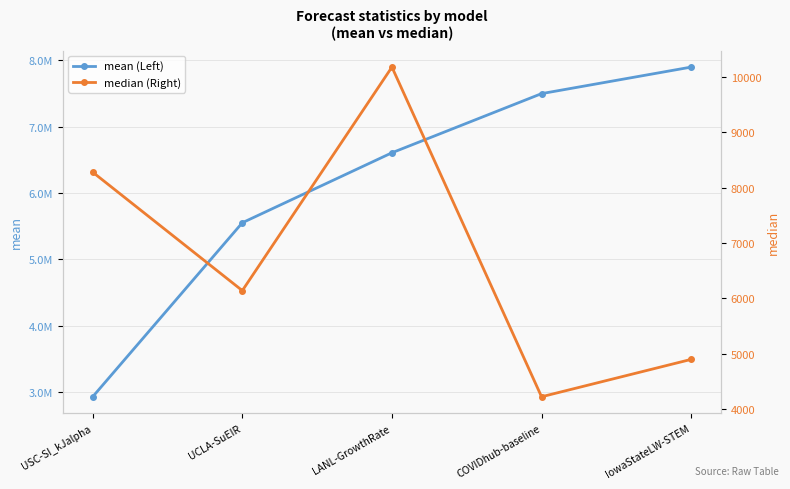

Which series has the largest range (max minus min)?

mean (Left)